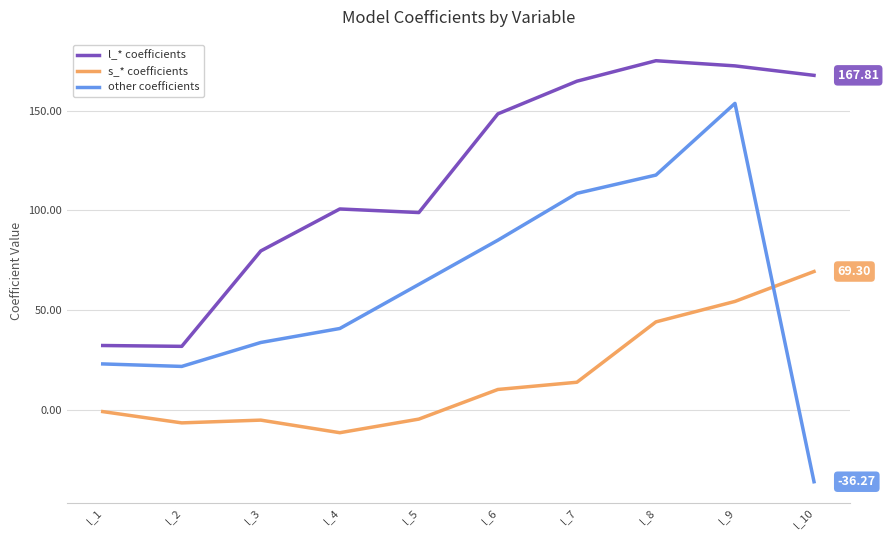

Which series has the largest total across all categories?

l_* coefficients